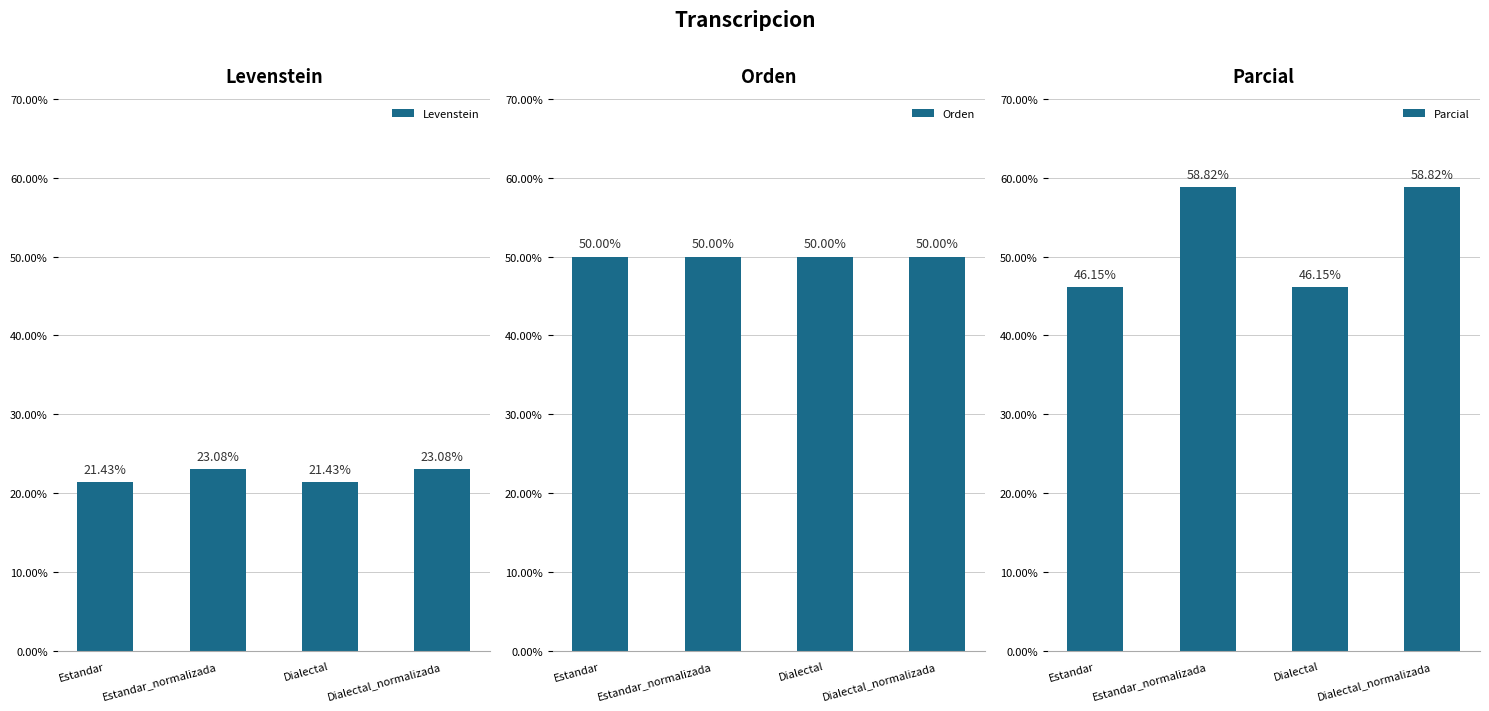

Which series has the largest total across all categories?

Parcial